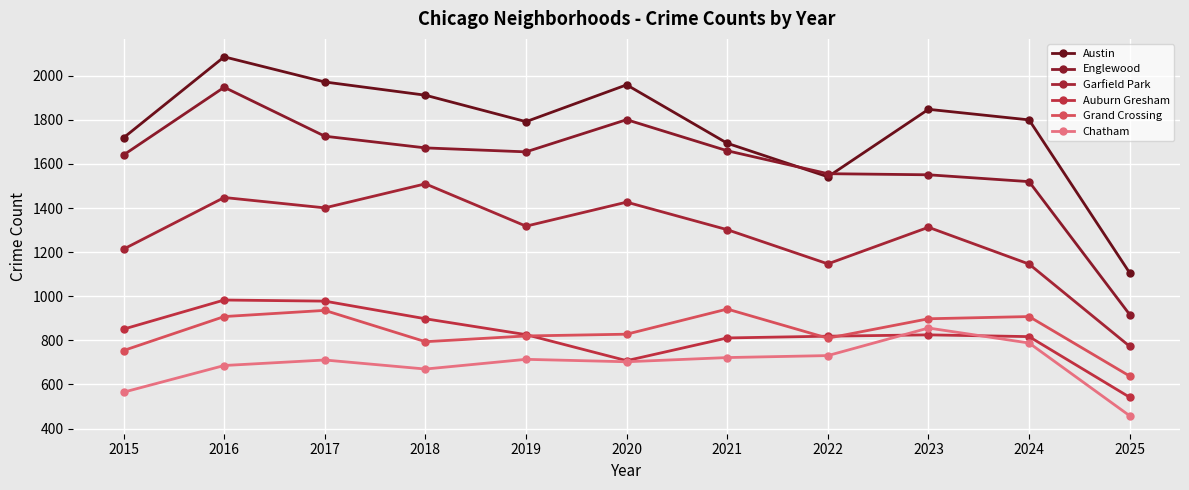

True or false: Auburn Gresham and Garfield Park intersect in this chart.

False